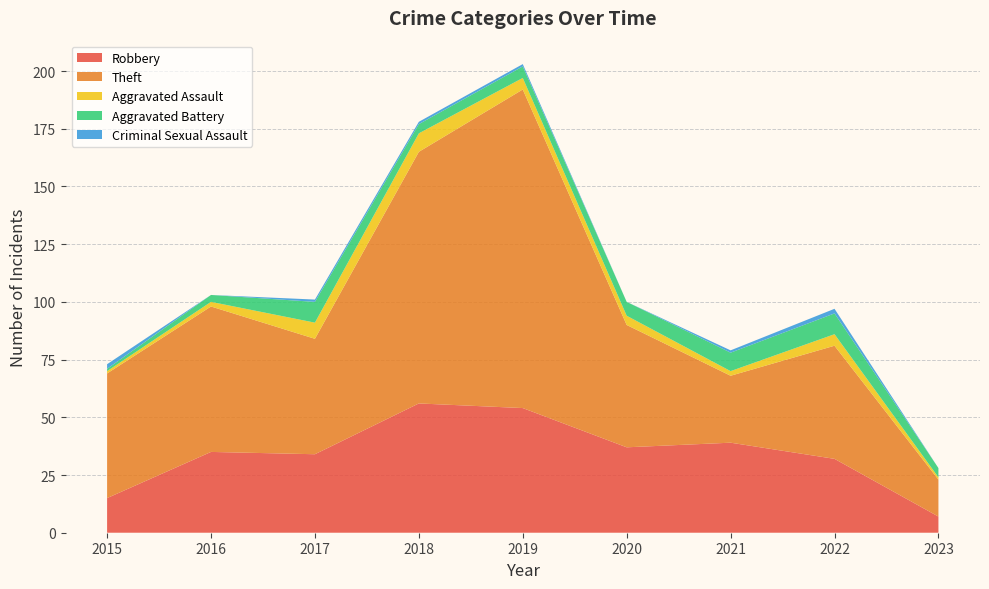

Reading left to right, list all the values displayed in this chart.

Robbery: 2015=15	2016=35	2017=34	2018=56	2019=54	2020=37	2021=39	2022=32	2023=7
Theft: 2015=54	2016=63	2017=50	2018=109	2019=138	2020=53	2021=29	2022=49	2023=16
Aggravated Assault: 2015=1	2016=2	2017=7	2018=8	2019=5	2020=4	2021=2	2022=5	2023=1
Aggravated Battery: 2015=1	2016=3	2017=9	2018=4	2019=5	2020=6	2021=8	2022=9	2023=4
Criminal Sexual Assault: 2015=2	2016=0	2017=1	2018=1	2019=1	2020=0	2021=1	2022=2	2023=0